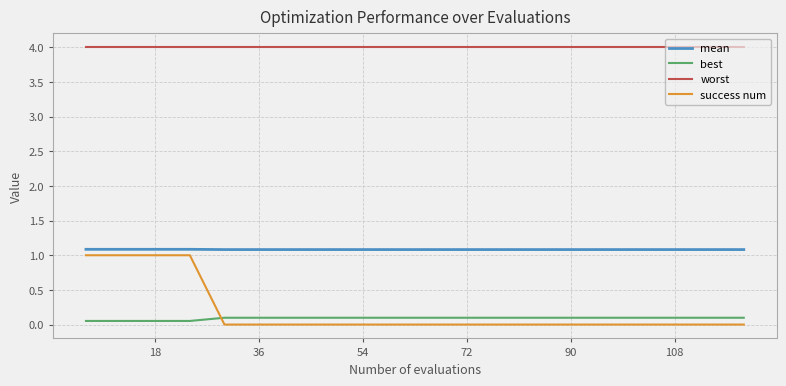

After their last crossing, which series has the higher values: best or success num?

best